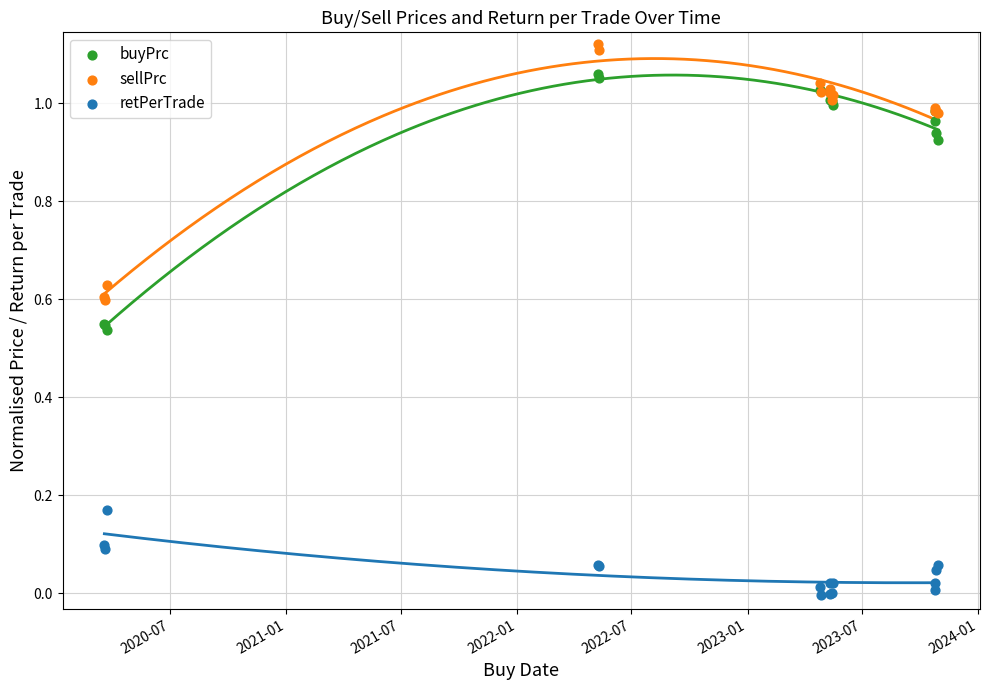

Which series reaches the maximum Y coordinate?

sellPrc